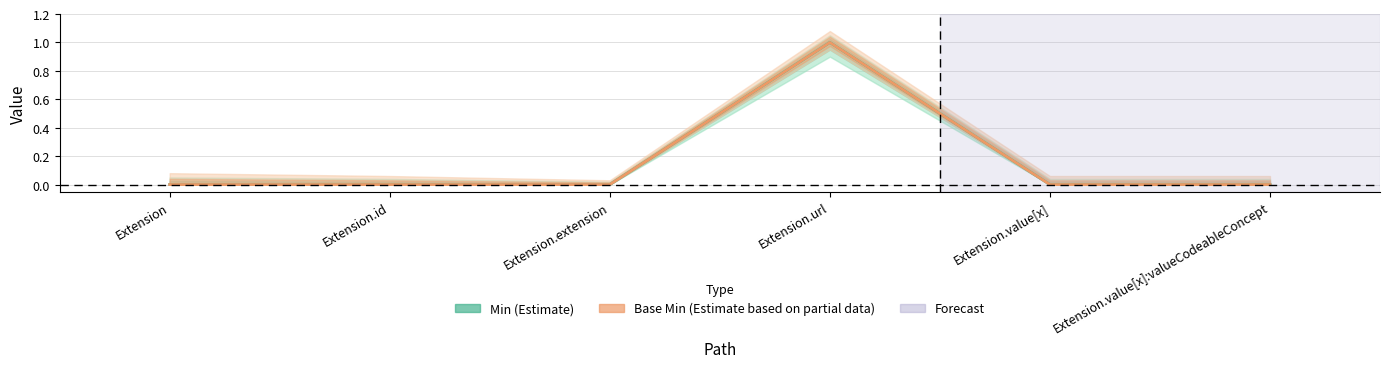

Is it true that Min equals 1 at Extension.value[x]:valueCodeableConcept?

False